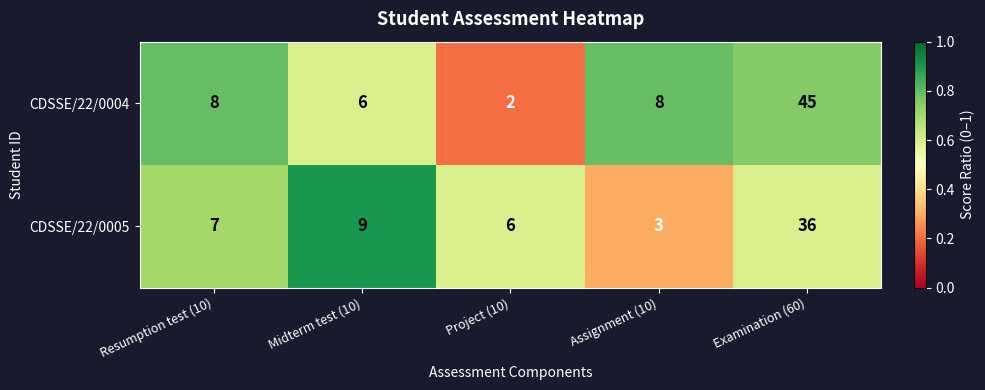

What is the difference between the second highest and minimum values in the CDSSE/22/0005 series?

6